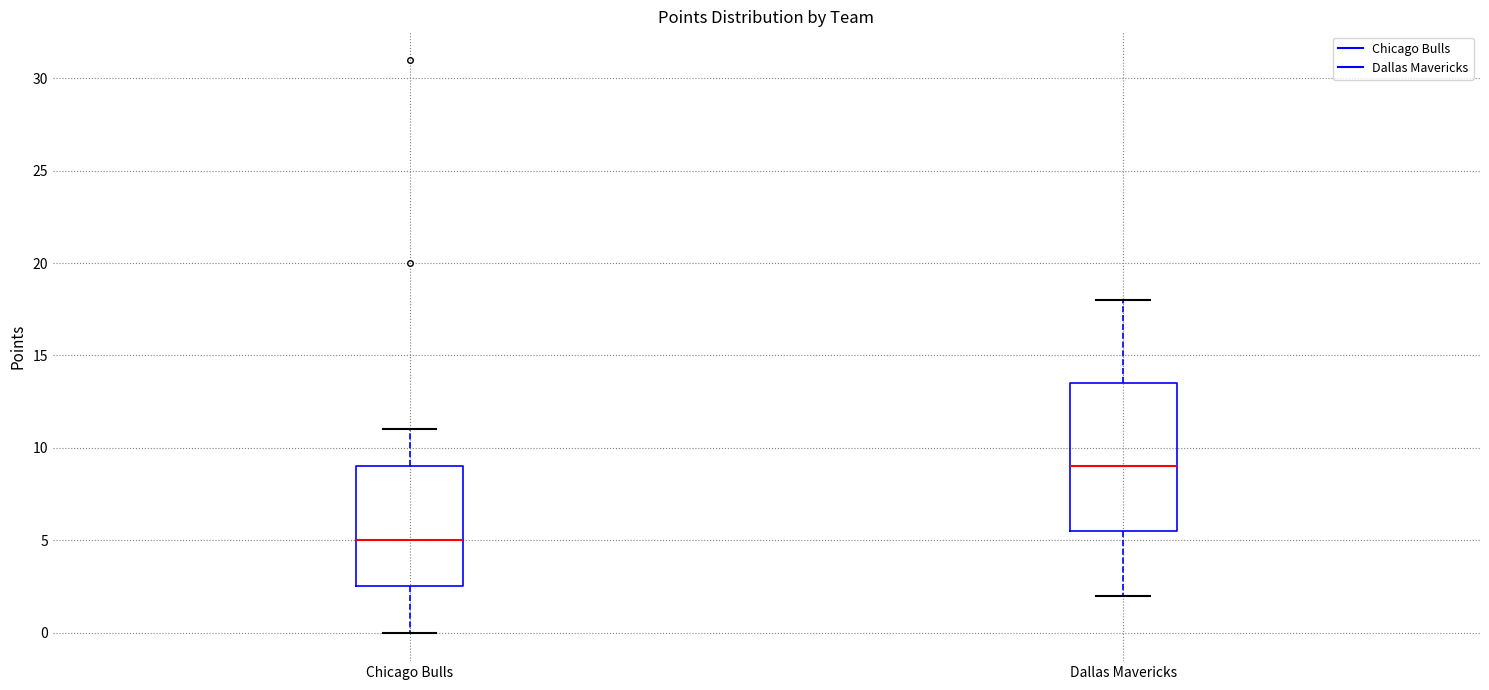

Reading left to right, transcribe this box plot: for each box, give where its median line is, the range the box spans, and where its two whiskers end, as read against the y-axis. The values are not printed on the chart, so give them approximately, as read against the axis.

Chicago Bulls: median 5.0, box 2.5 to 9.0, whiskers 0.0 to 11.0
Dallas Mavericks: median 9.0, box 5.5 to 13.5, whiskers 2.0 to 18.0